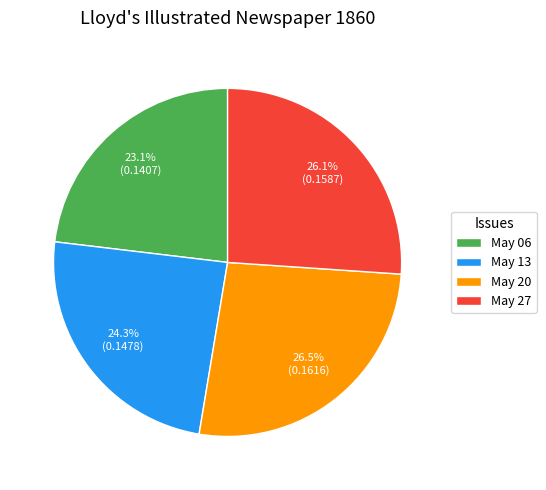

To the nearest percent, what is the difference between the largest and smallest slice percentages?

3%